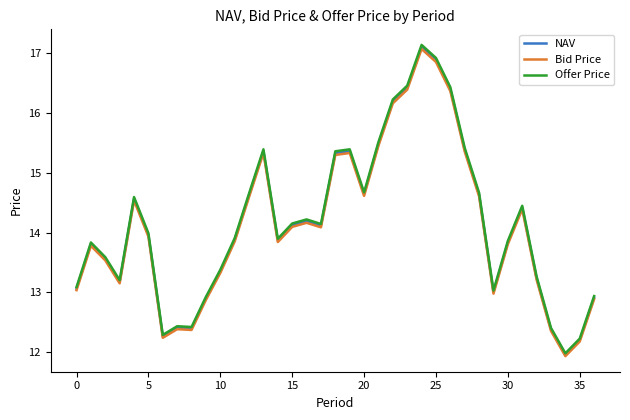

What is the minimum value for Bid Price?

11.9